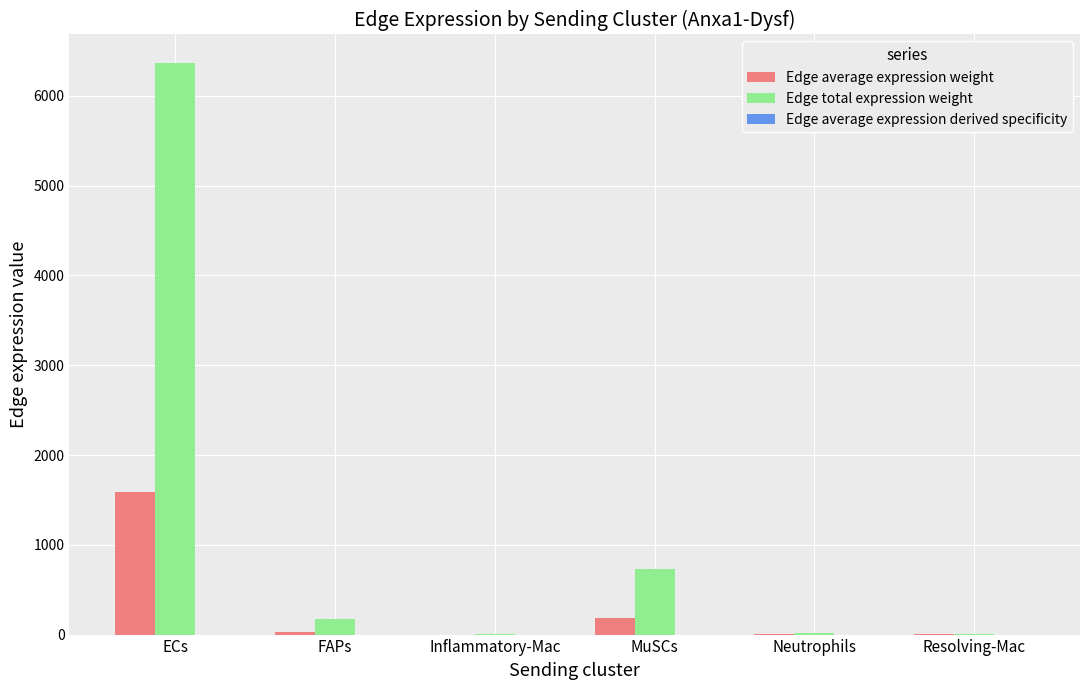

Between ECs and MuSCs, which series saw the biggest shift?

Edge total expression weight